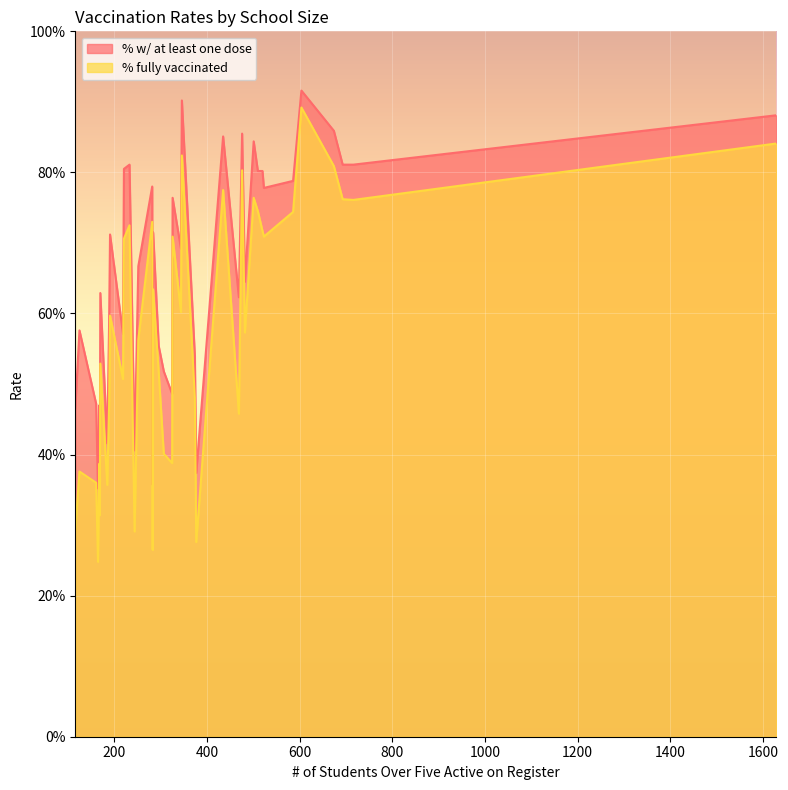

Is the value of % w/ at least one dose at 374 greater than the value of % fully vaccinated at 116?

Yes